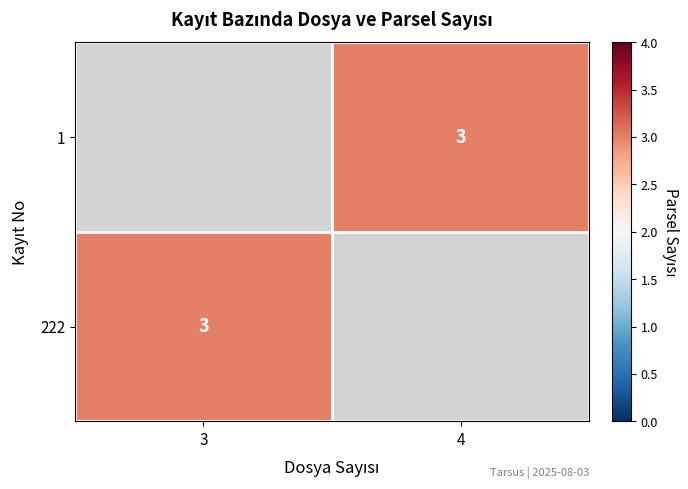

How many series are shown in this chart?

2